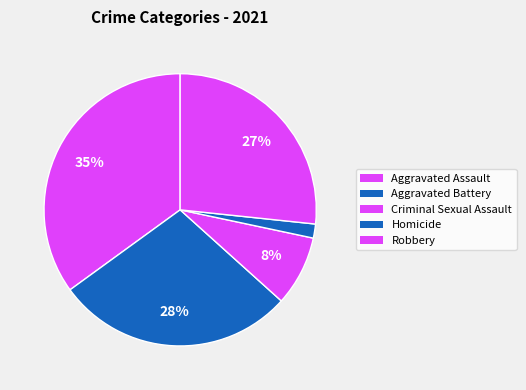

Count the number of slices in the pie.

5